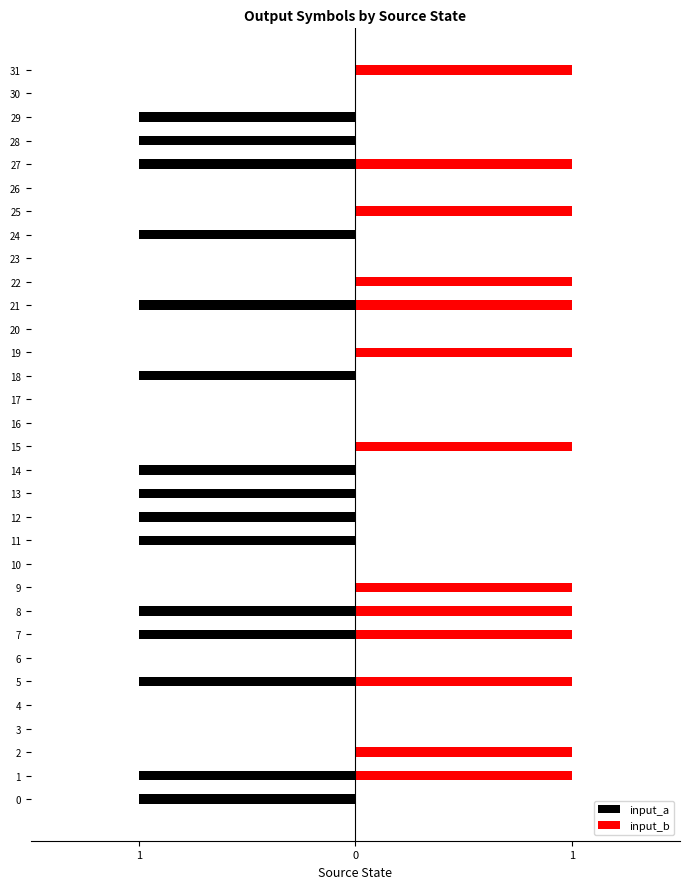

Which series changed the most between 27 and 29?

input_b